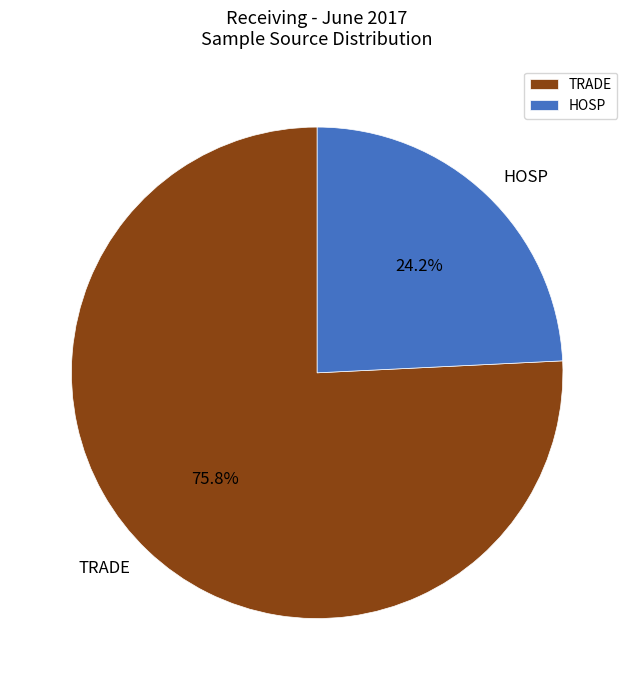

Approximately how many times larger is the value at TRADE compared to HOSP?

3.1